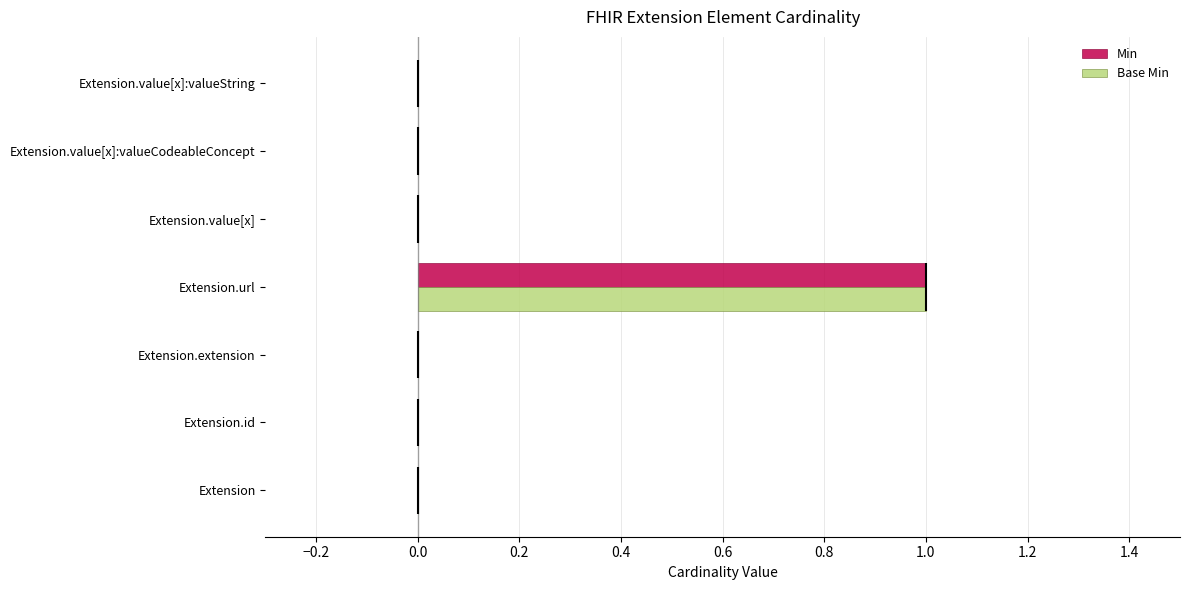

At which label does Base Min reach its peak?

Extension.url